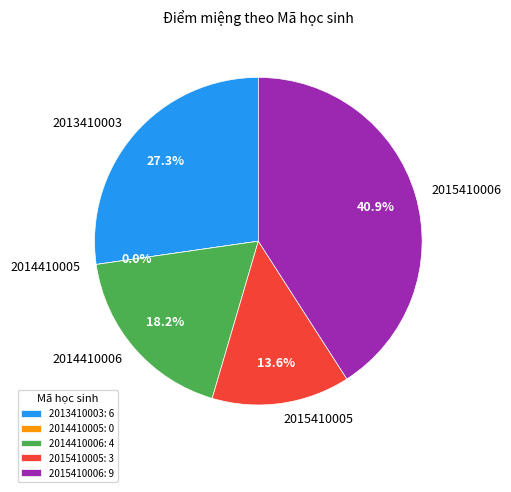

True or false: 2014410006 accounts for 18% of the total.

True